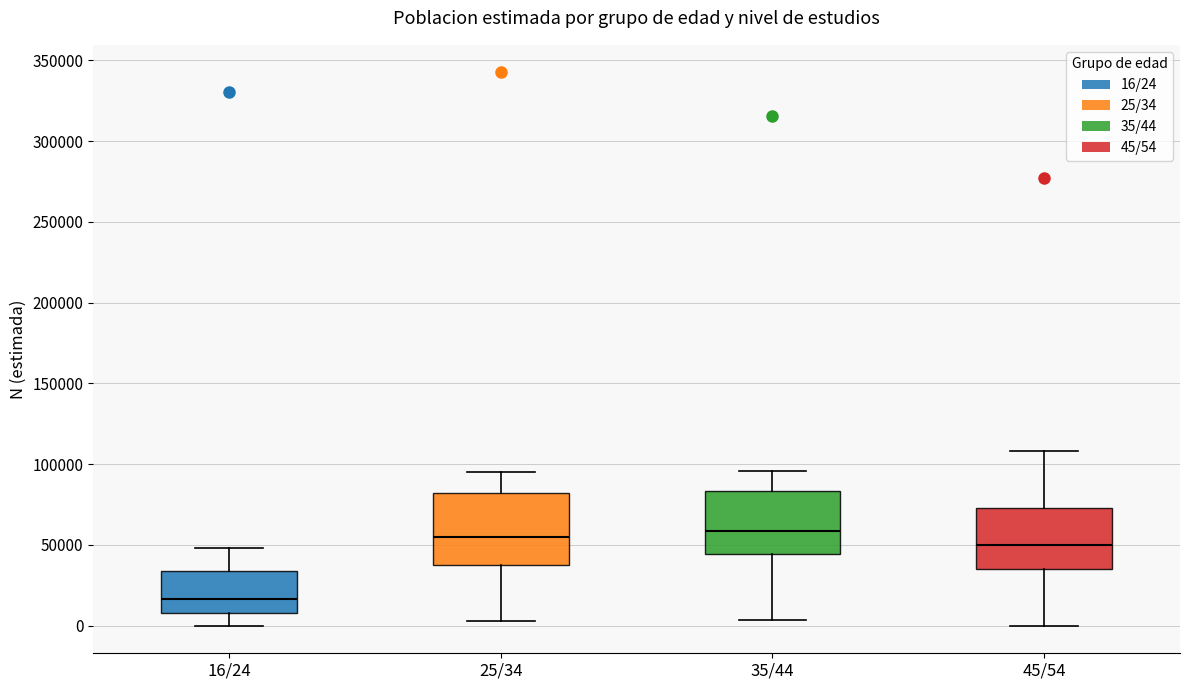

Which box has the lowest median line?

16/24